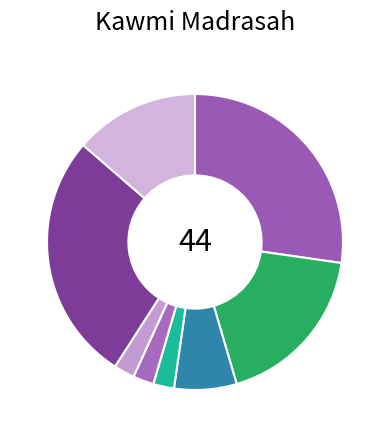

Count the number of slices in the pie.

8